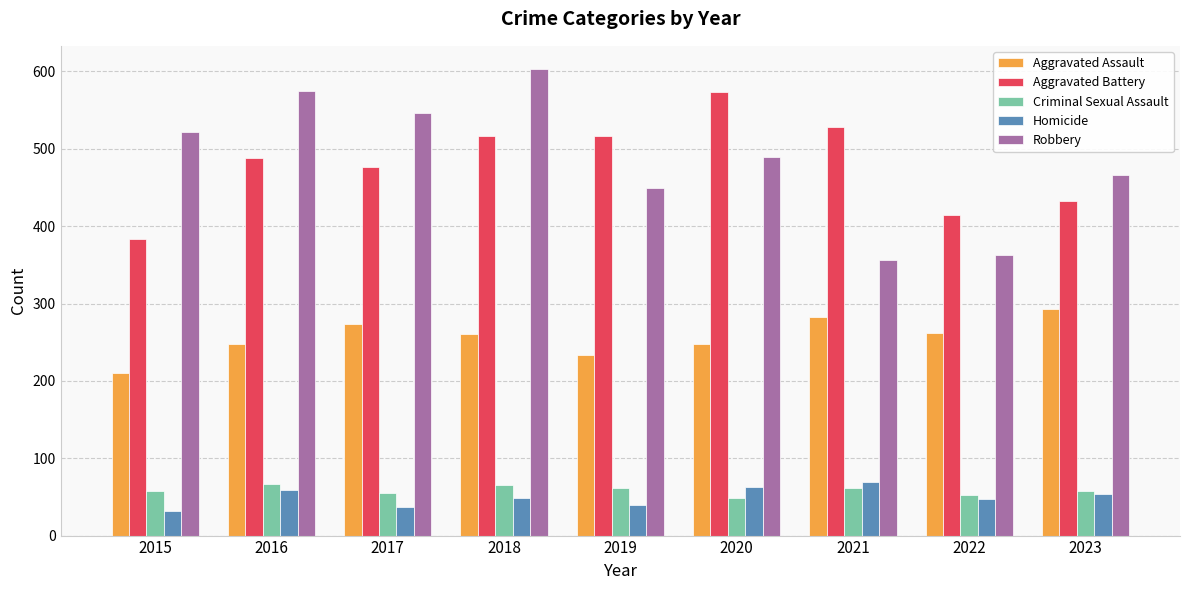

At which label does Aggravated Assault reach its minimum?

2015